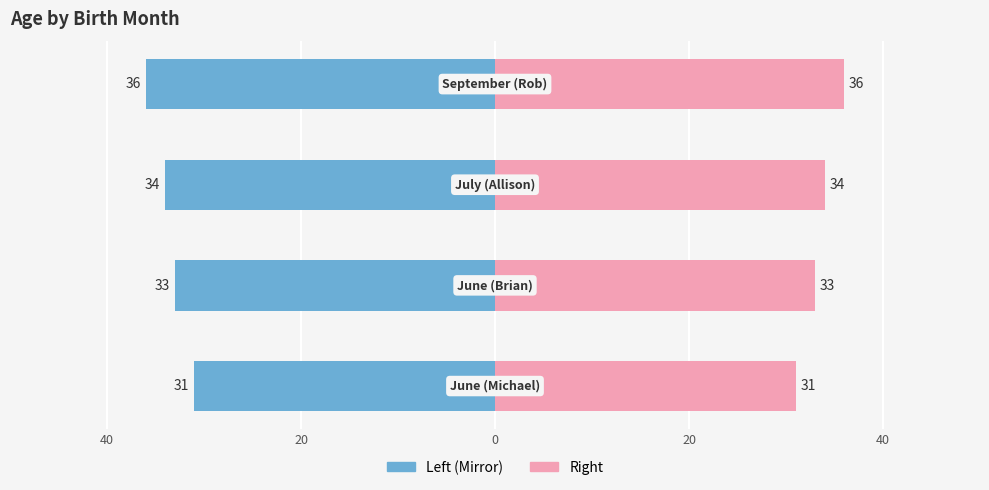

What is the value of the 2nd bar from the left?

33